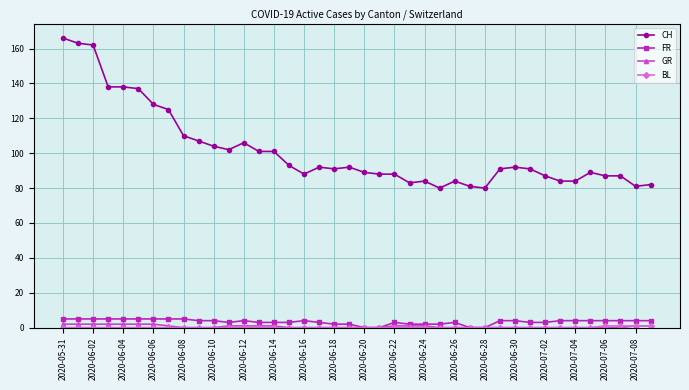

How many categories are shown in the chart?

40